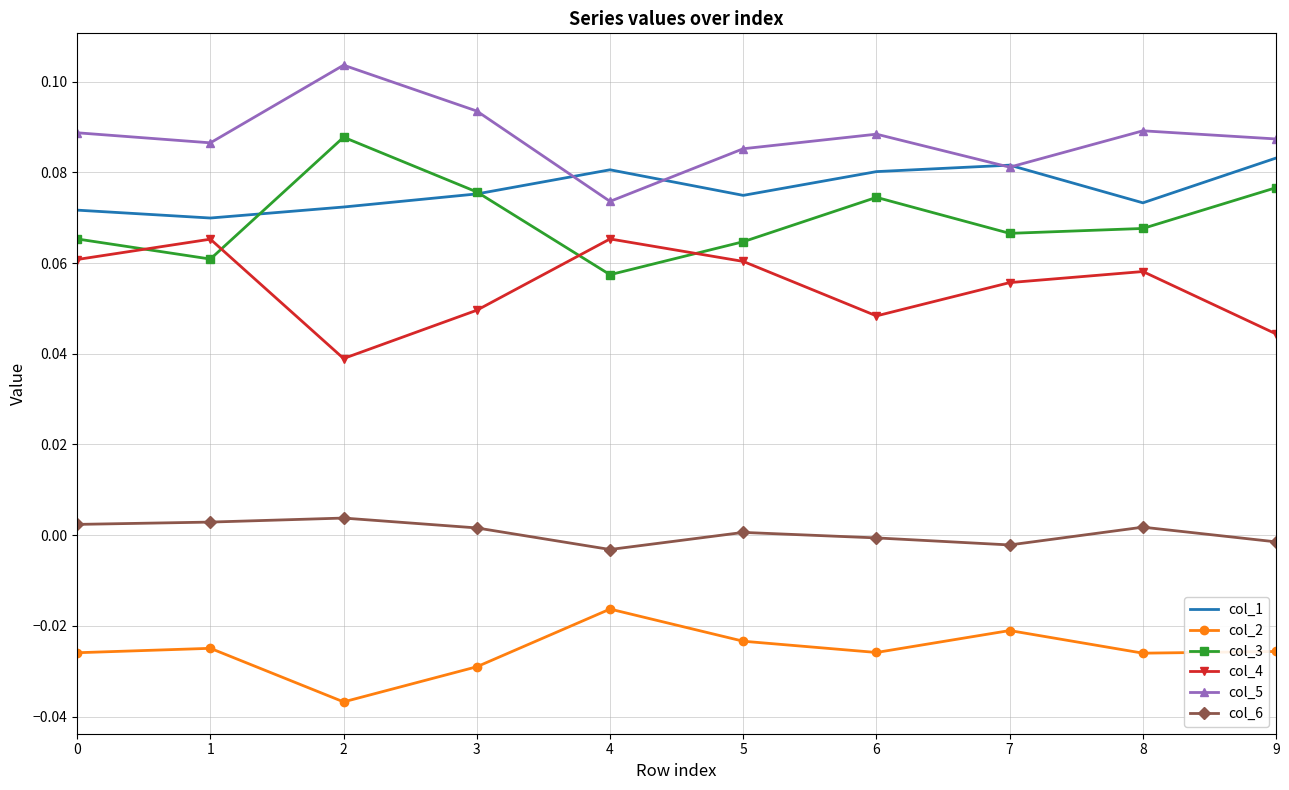

True or false: col_2 has a value of -0.0 at 8.

True